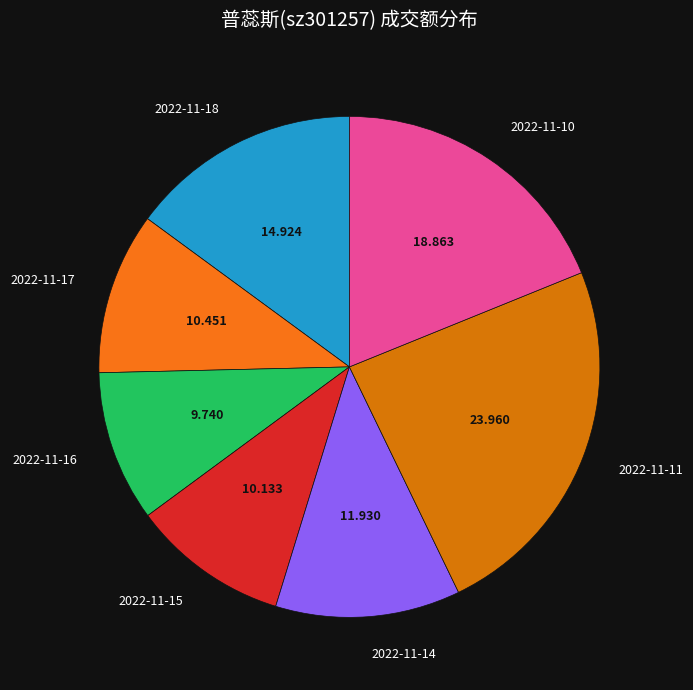

The 2022-11-17 slice represents 19% of the pie. True or false?

False